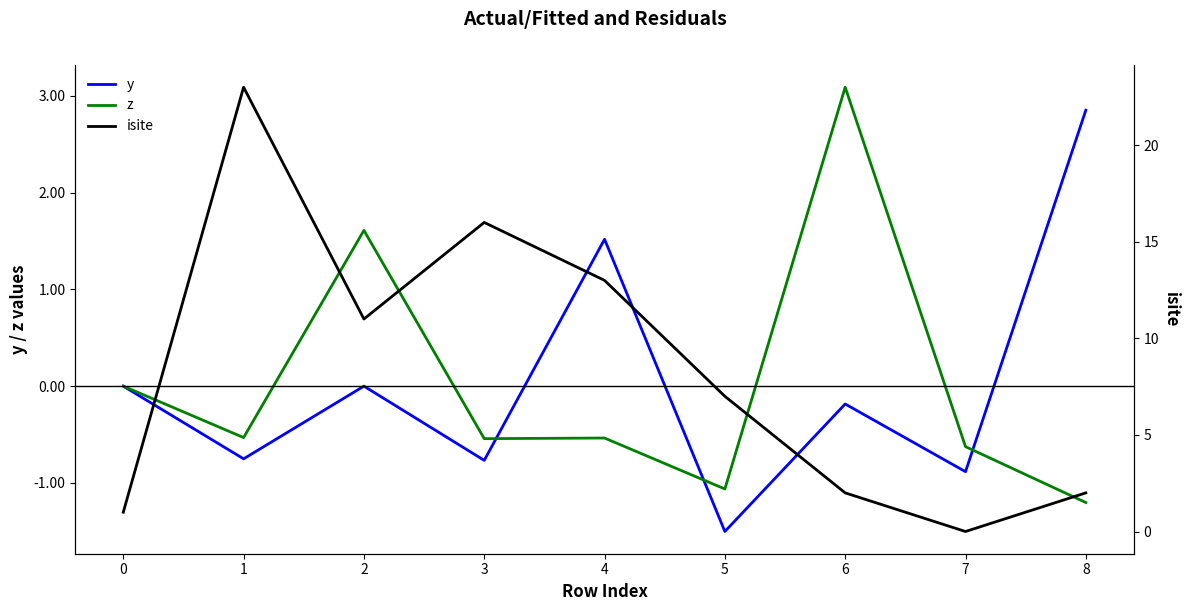

What is the difference between the highest and lowest values at 4?

13.5